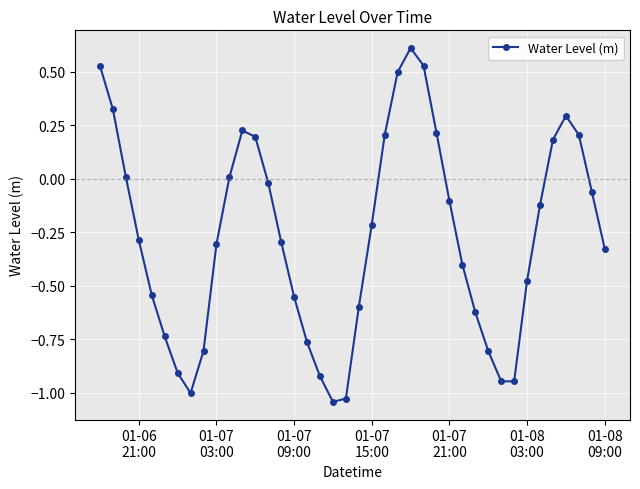

How many points are lower than both their immediate neighbors (excluding endpoints)?

3